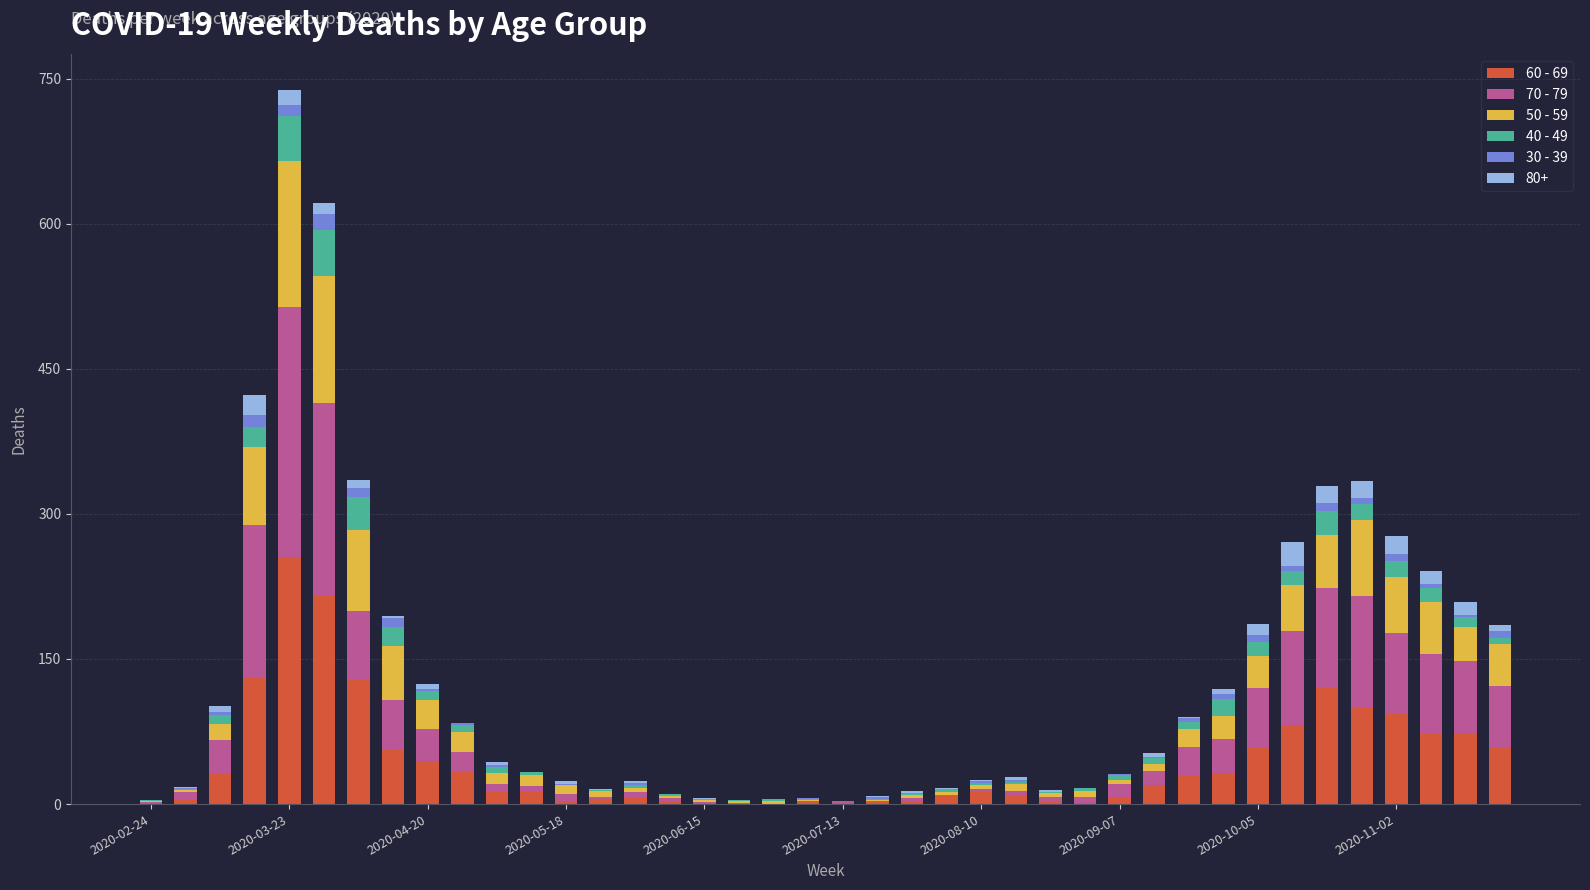

What are all the series names shown in the legend?

60 - 69, 70 - 79, 50 - 59, 40 - 49, 30 - 39, 80+